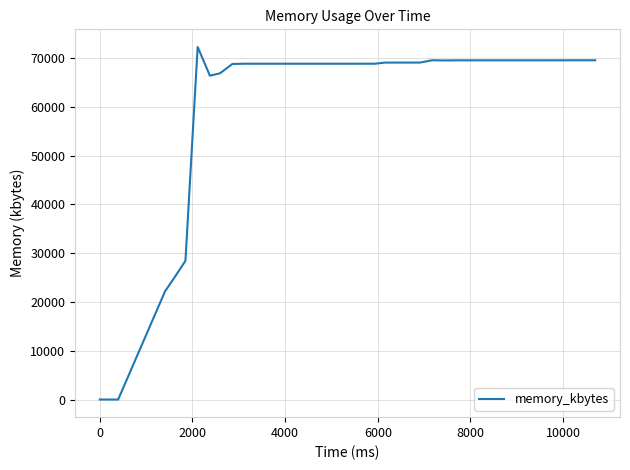

What is the maximum value shown in the chart?

72296